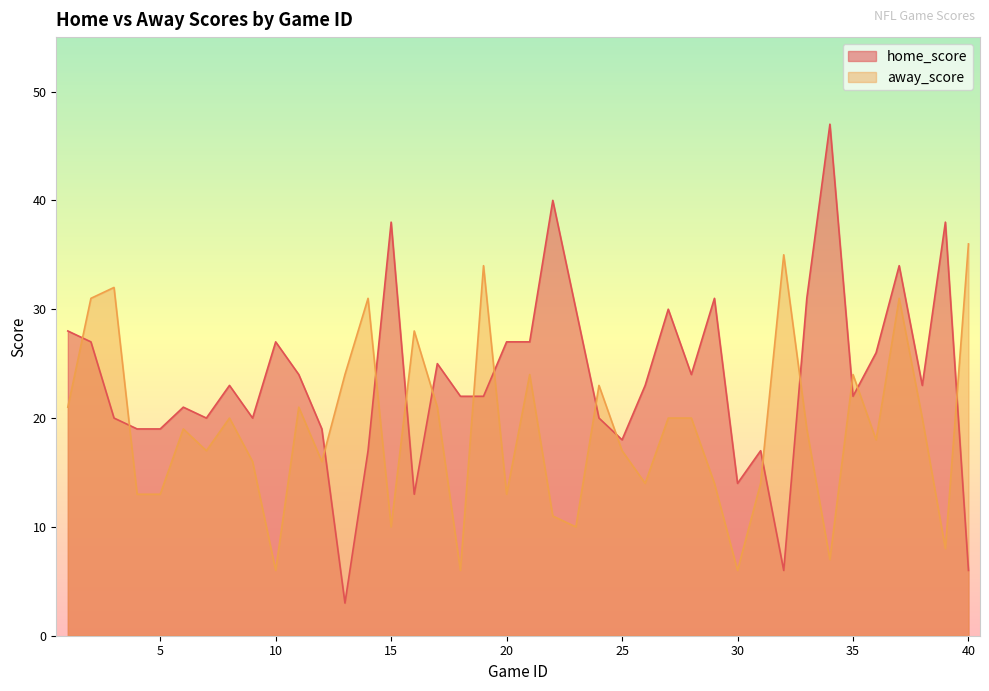

True or false: away_score and home_score cross at least once.

True